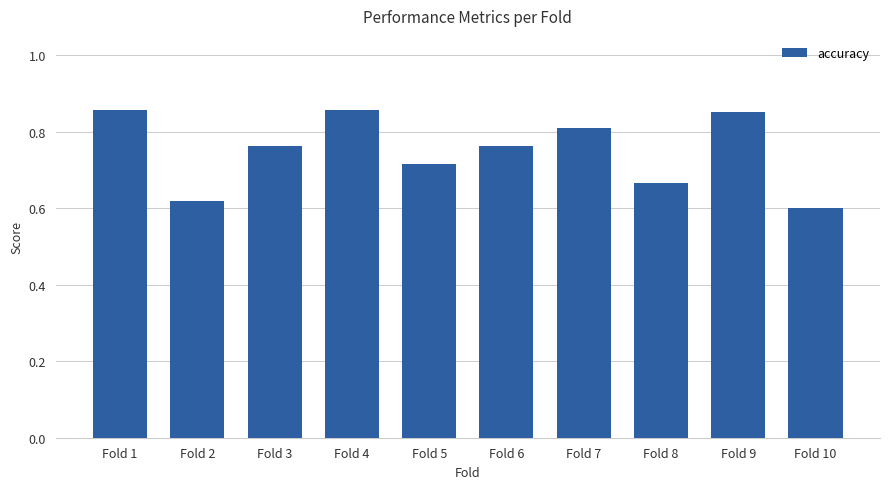

What is the difference between the values at Fold 10 and Fold 6?

0.2